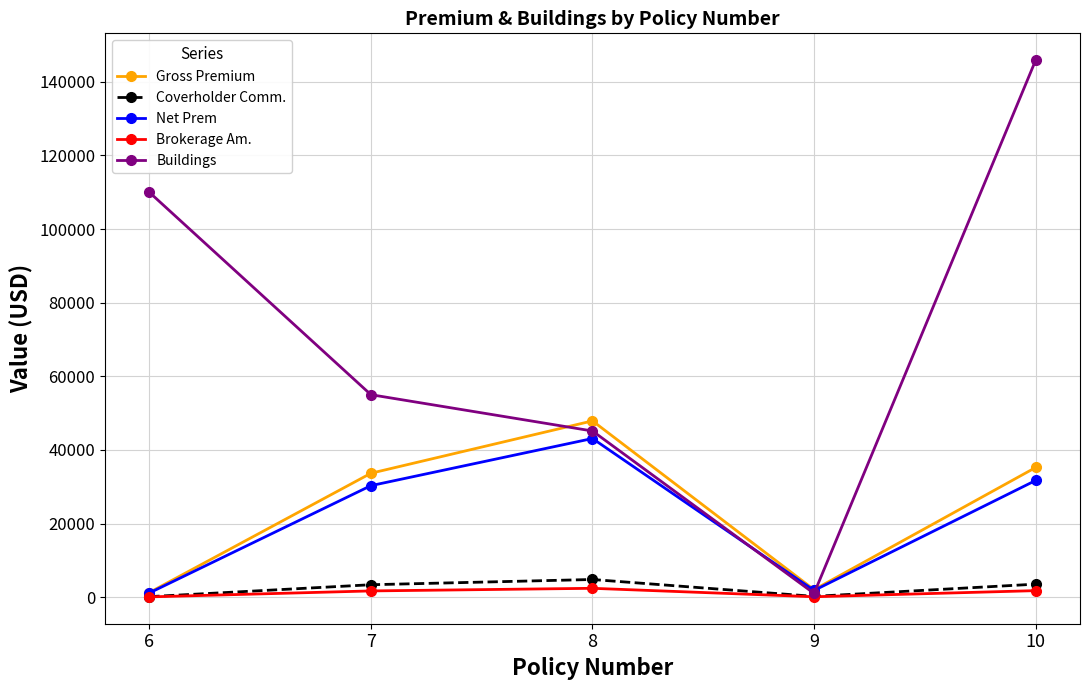

What is the average value of the Brokerage Am. series?

1200.1